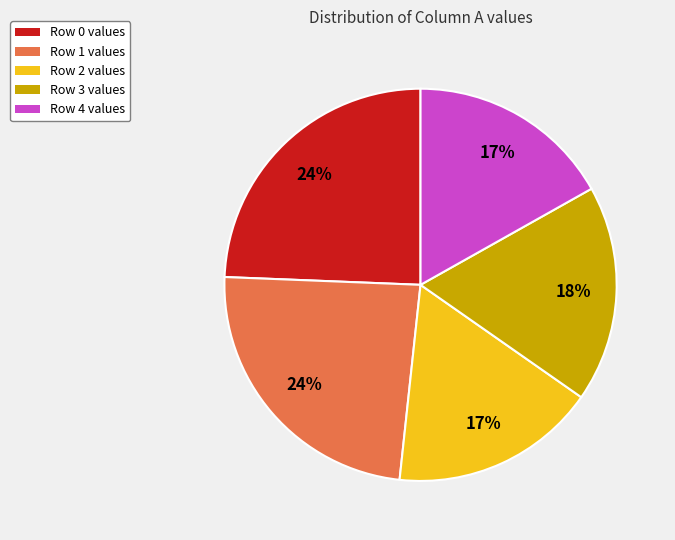

True or false: Row 3 values accounts for 18% of the total.

True